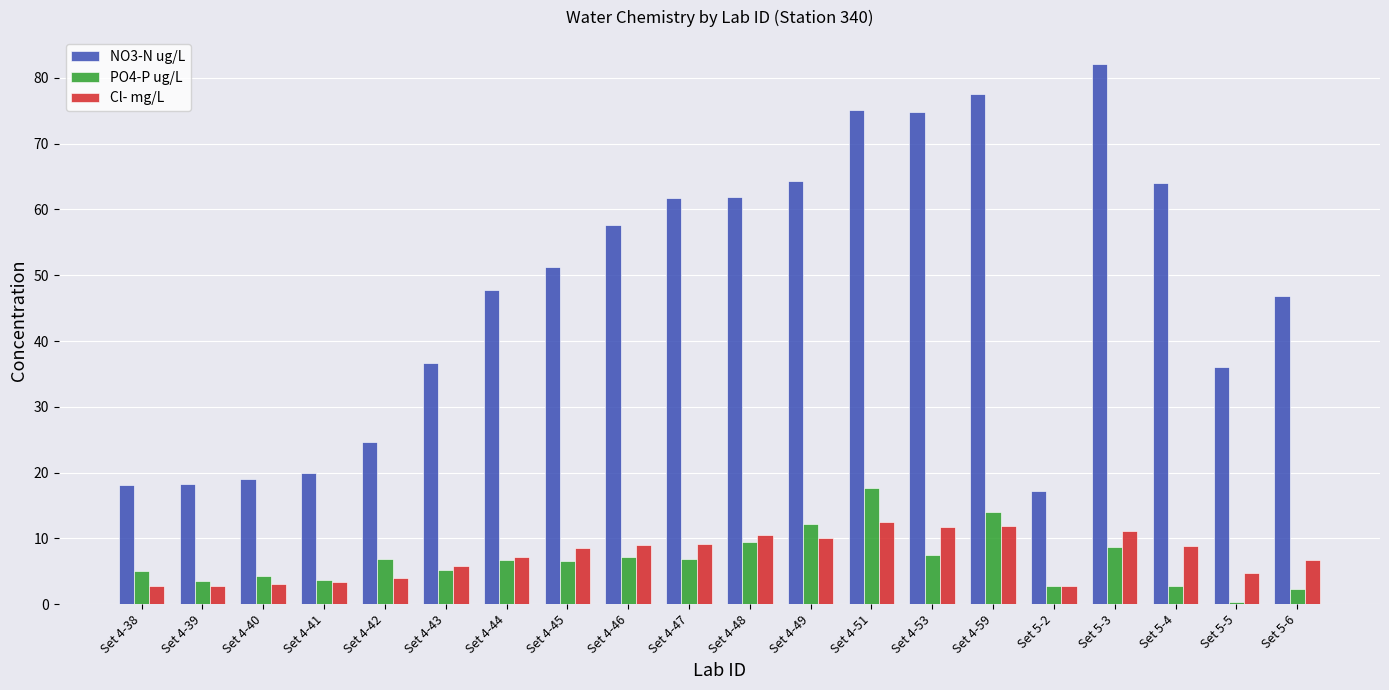

Rank the series at Set 4-53 from lowest to highest value.

PO4-P ug/L, Cl- mg/L, NO3-N ug/L